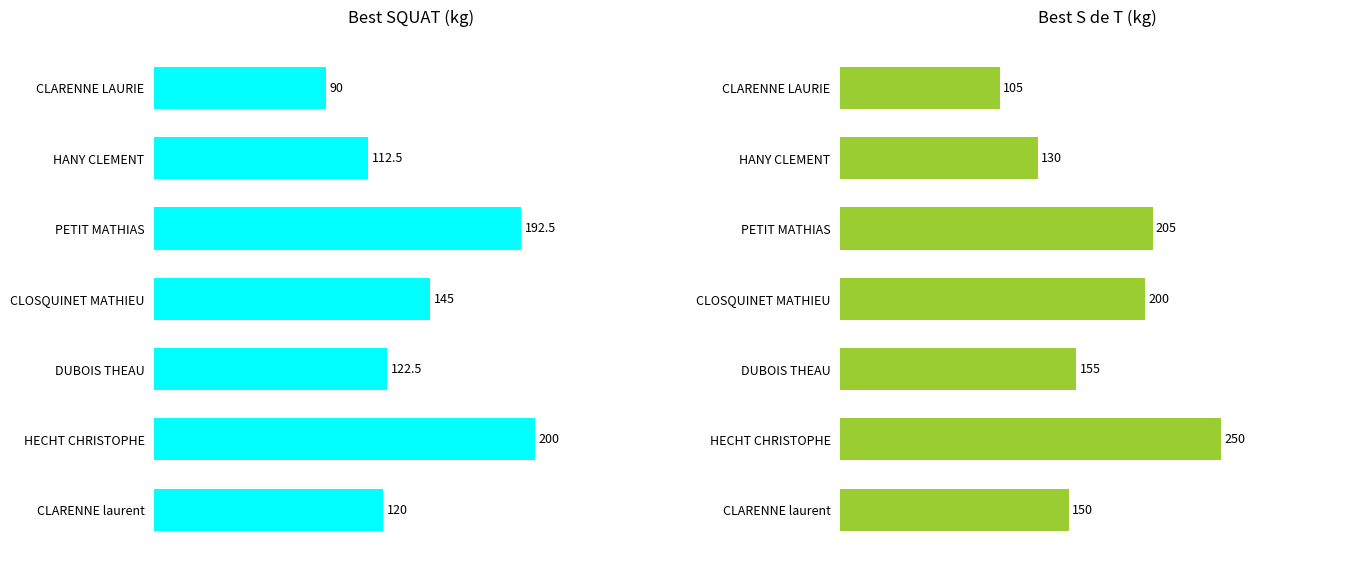

What is the sum of the S de T values at CLARENNE LAURIE and HECHT CHRISTOPHE?

355.0